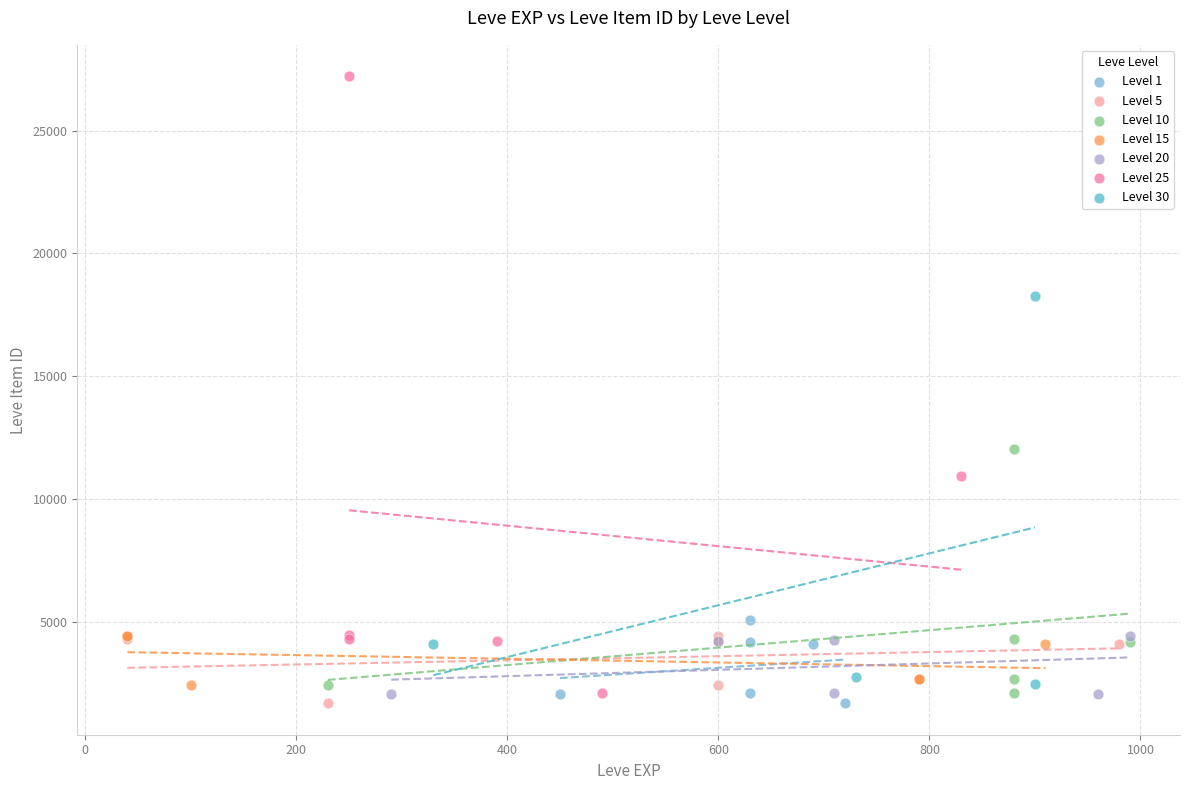

Which series reaches the maximum Y coordinate?

Level 25